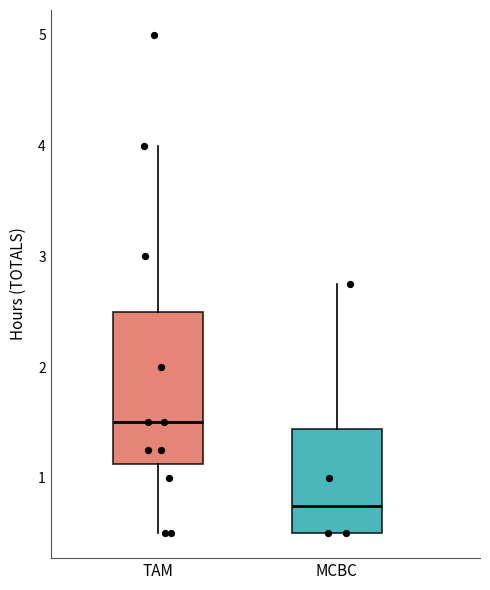

Which box's median line is the lowest?

MCBC